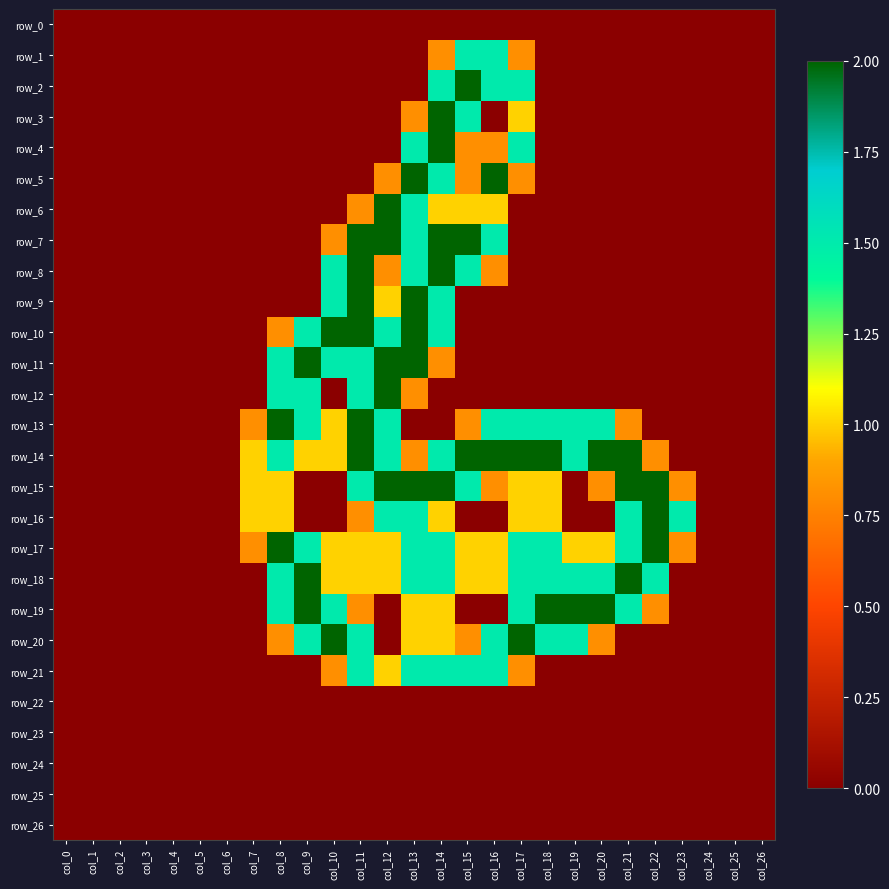

Rank the series by their maximum value, from highest to lowest.

row_2, row_3, row_4, row_5, row_6, row_7, row_8, row_9, row_10, row_11, row_12, row_13, row_14, row_15, row_16, row_17, row_18, row_19, row_20, row_1, row_21, row_0, row_22, row_23, row_24, row_25, row_26